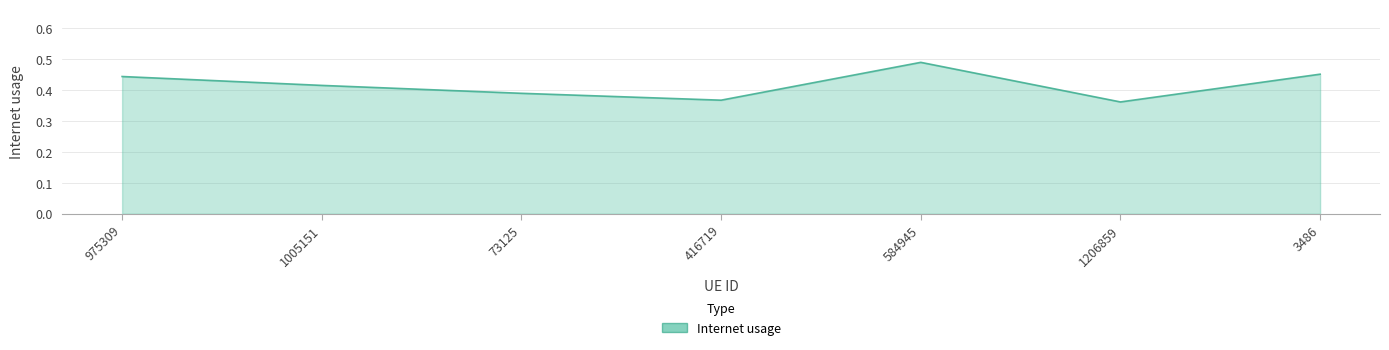

At which category does the data reach its first local peak?

584945